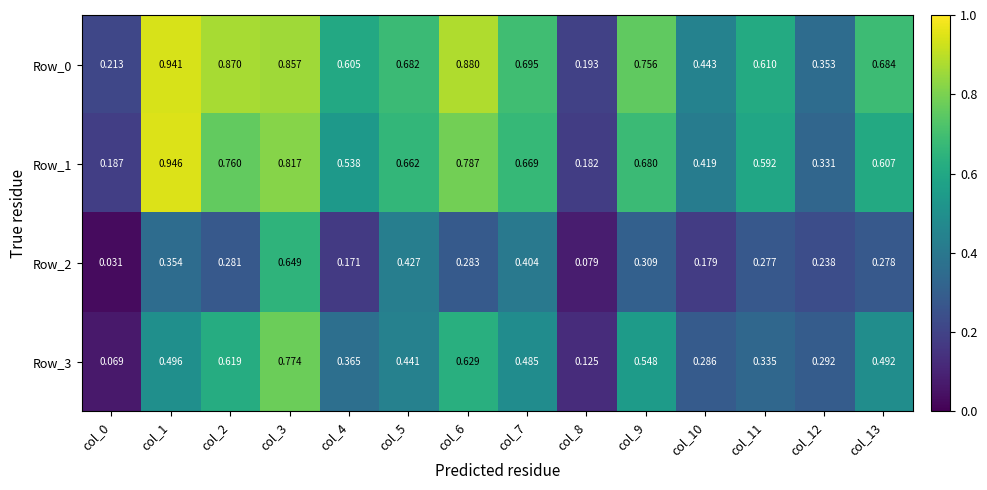

What is the total value across all series at col_2?

2.5